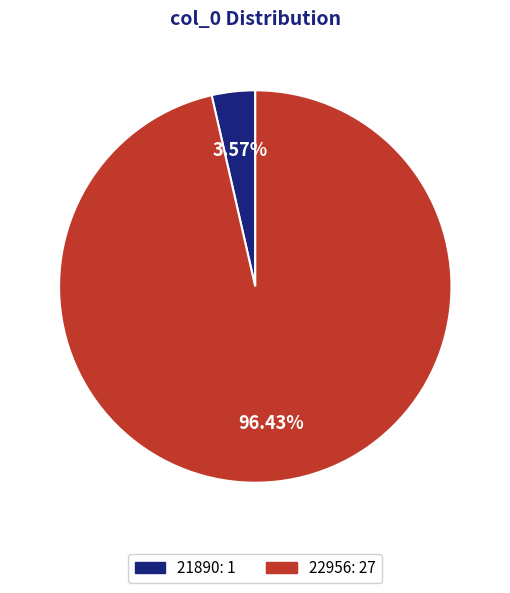

To the nearest percent, what is the average slice percentage?

50%